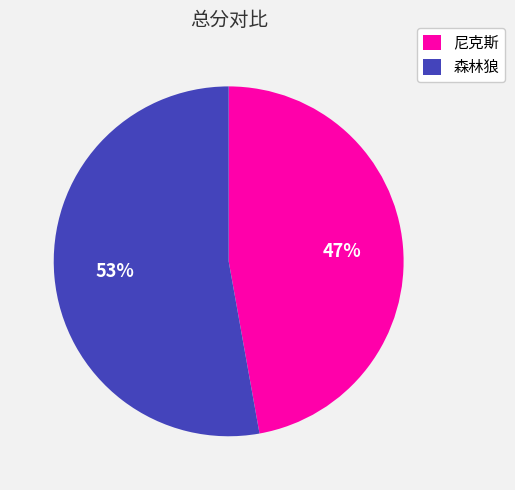

Does 尼克斯 represent more than half of the total?

No